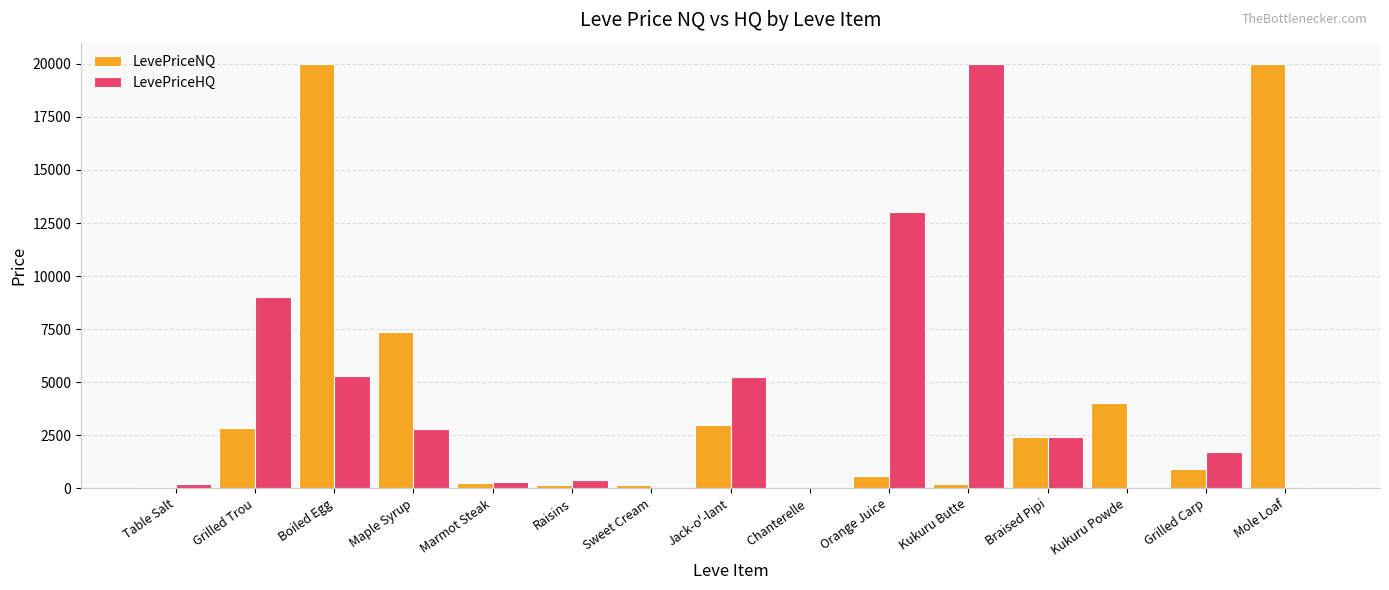

Where does the LevePriceHQ series first go above 1725?

Grilled Trou